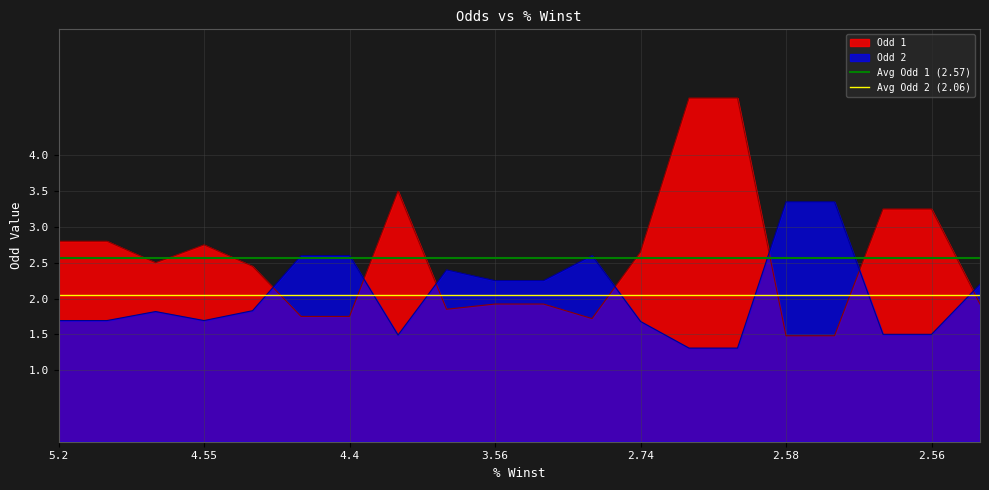

True or false: Odd 1 and Odd 2 intersect in this chart.

True